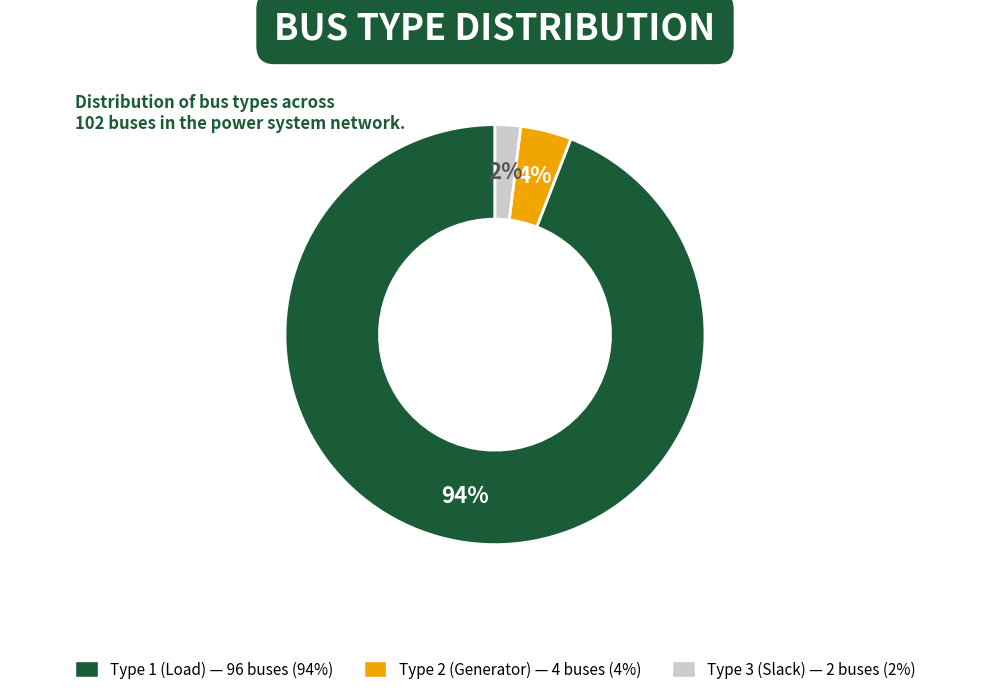

Is there any slice that represents more than half of the pie?

Yes